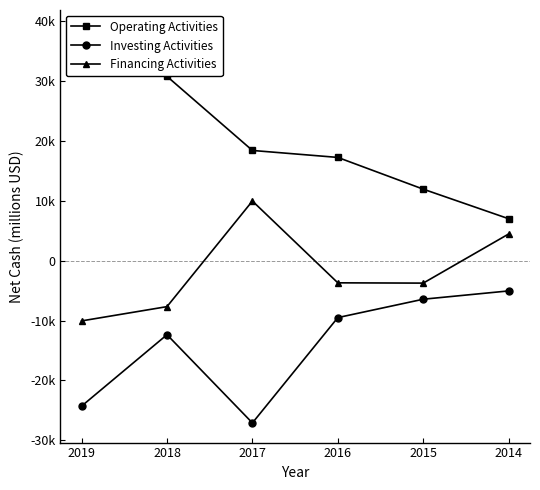

How many positive values does the Financing Activities series have?

2